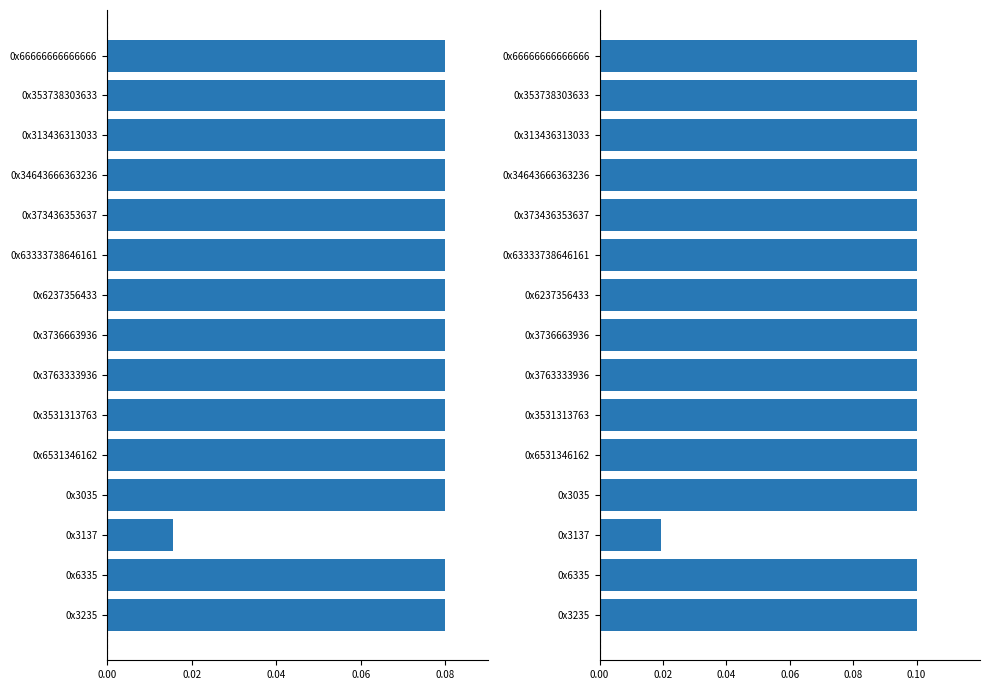

At how many categories does at least one series exceed 0?

15